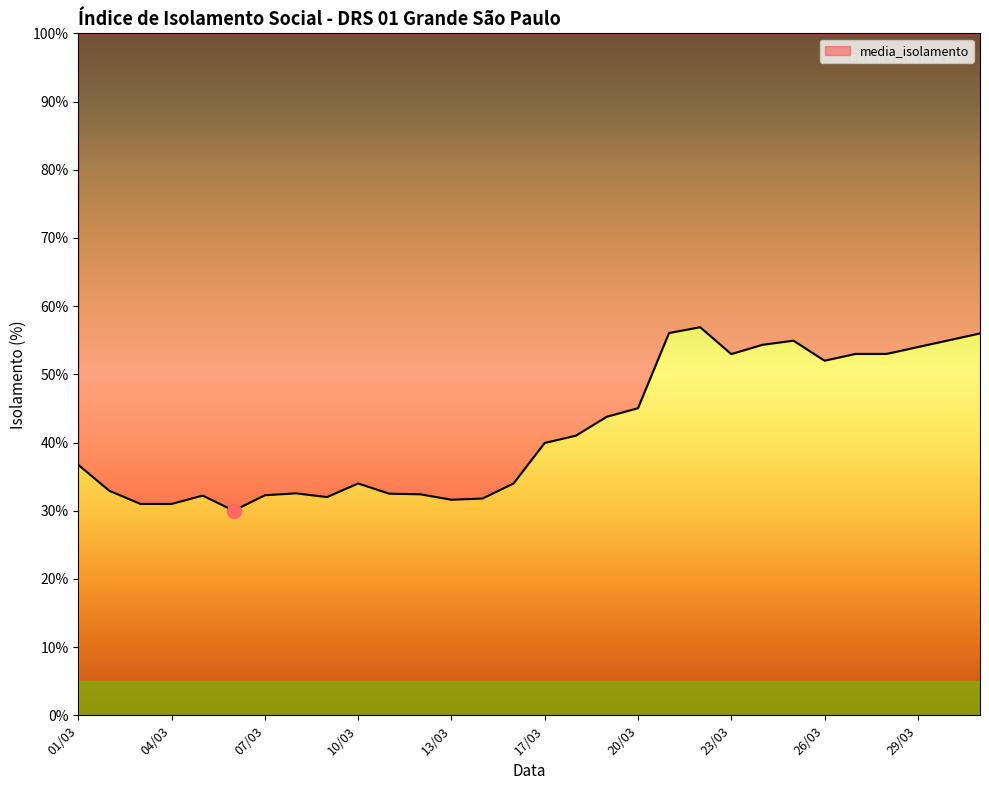

What is the sum of all values?

1255.0